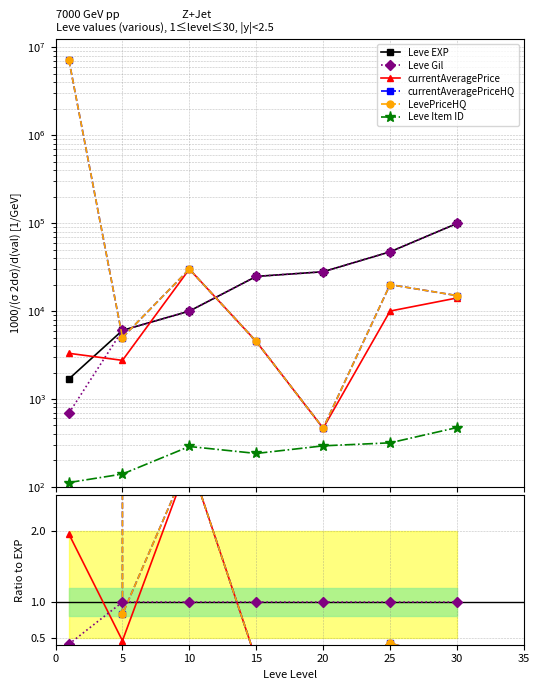

What is the average value of the currentAveragePriceHQ series?

603.6